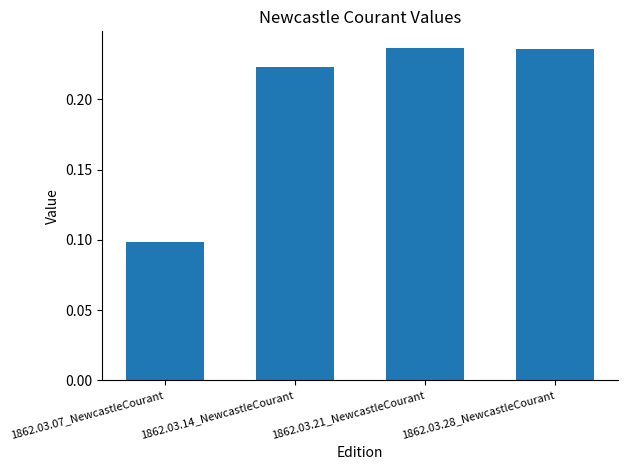

The value at 1862.03.07_NewcastleCourant is 0.1. True or false?

True